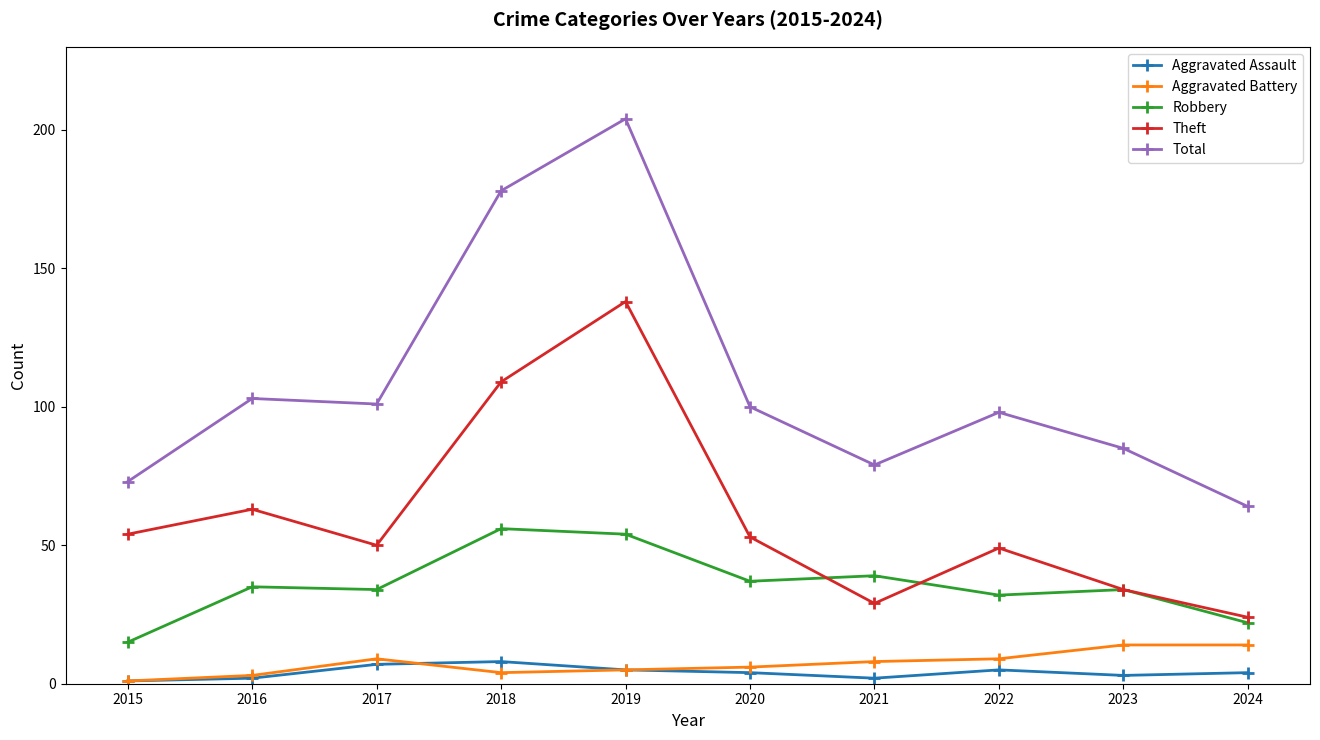

At which category is the sum across all series the highest?

2019